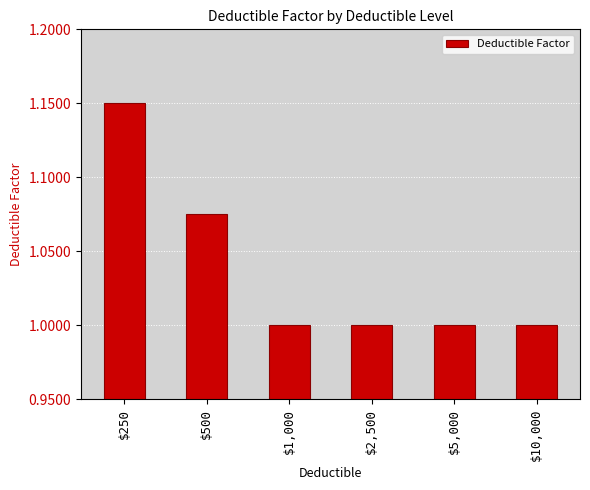

What is the average value?

1.0